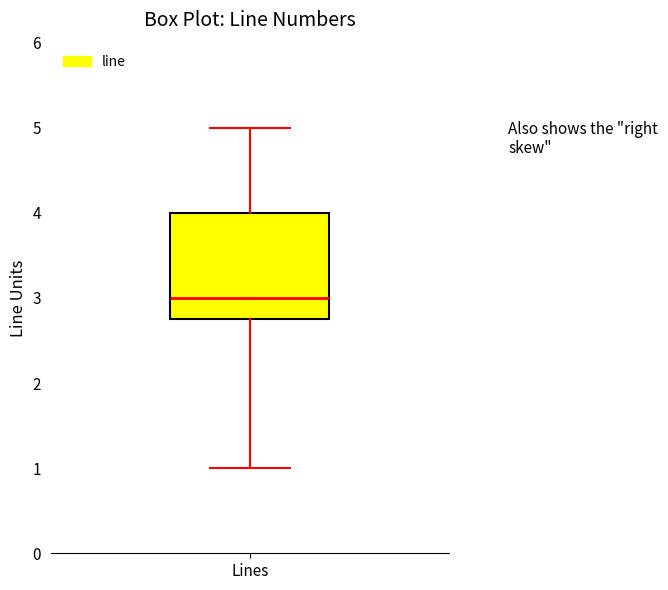

Read this box plot against the y-axis: the position of the median line, the range covered by the box, and the ends of both whiskers. The values are not printed on the chart, so give them approximately, as read against the axis.

median 3.0, box 2.8 to 4.0, whiskers 1.0 to 5.0